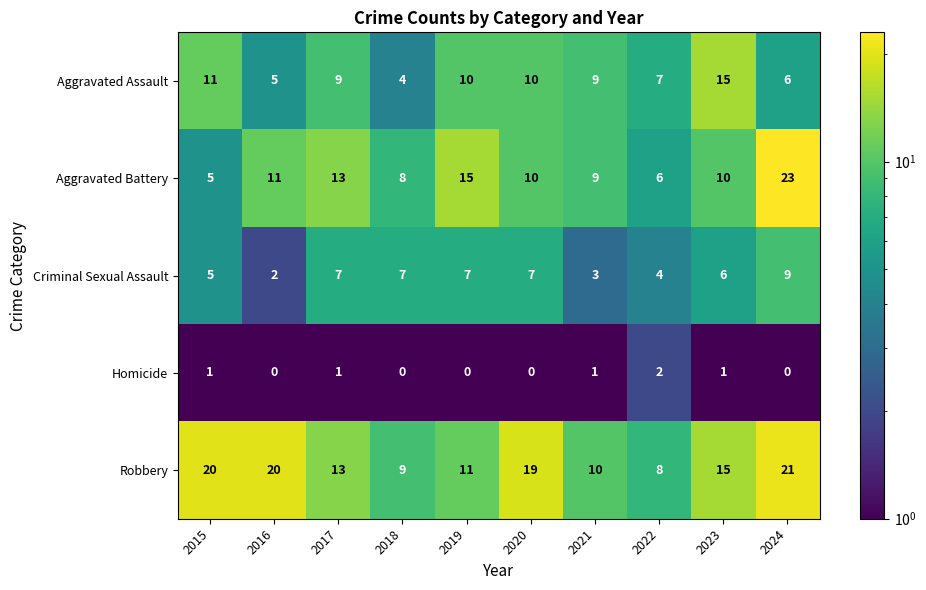

Which series has the widest spread of values?

Aggravated Battery